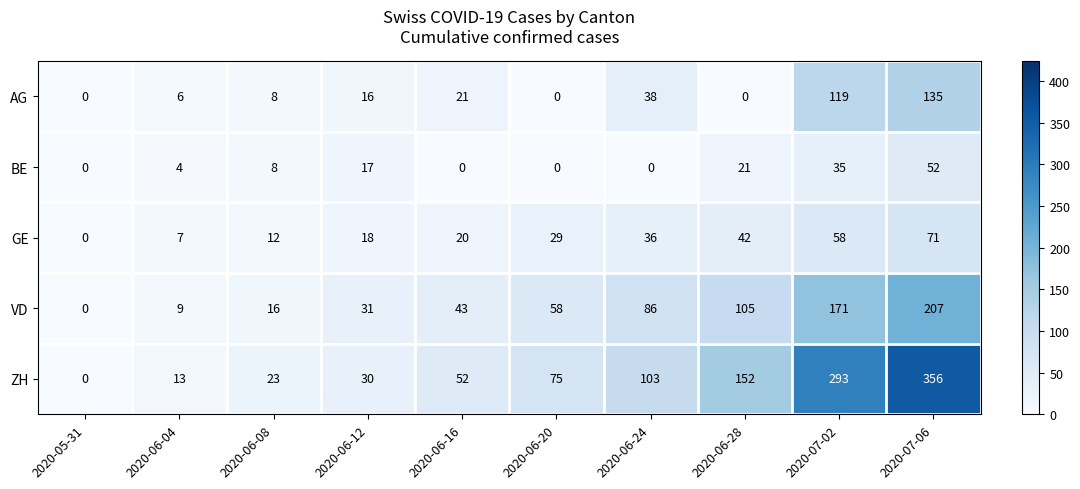

Where is ZH nearest to the value 178?

2020-06-28